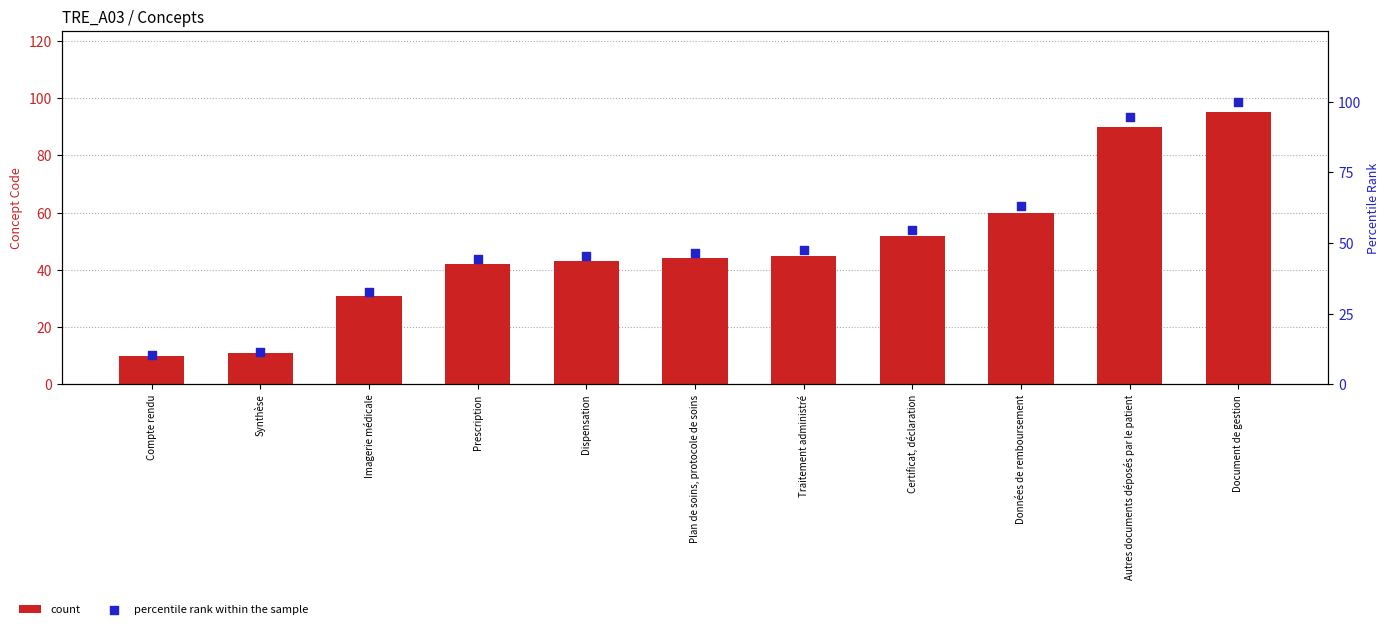

Which series contains the lowest Y value?

count